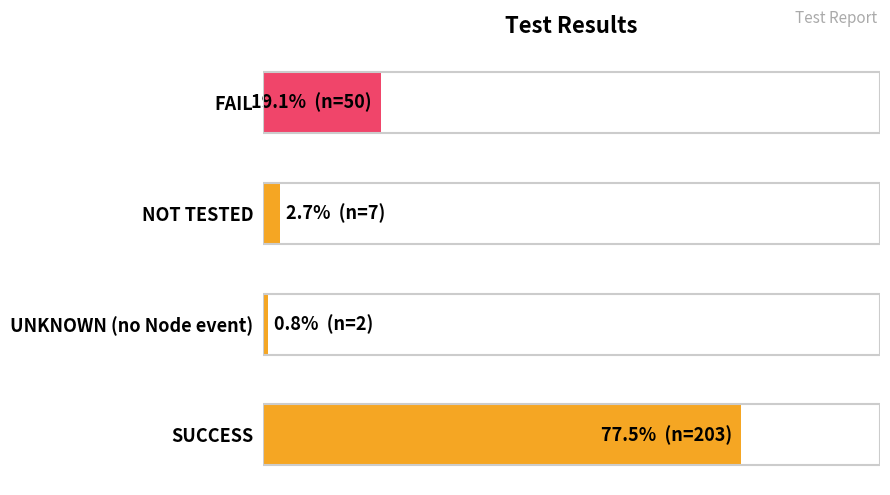

Does the chart contain stacked bars?

No